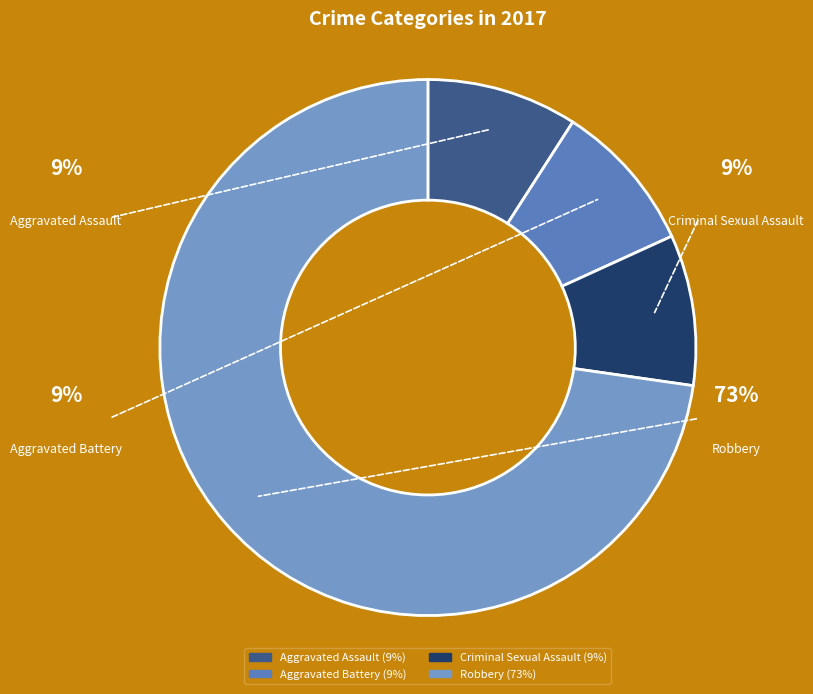

Which category has the biggest portion of the pie?

Robbery